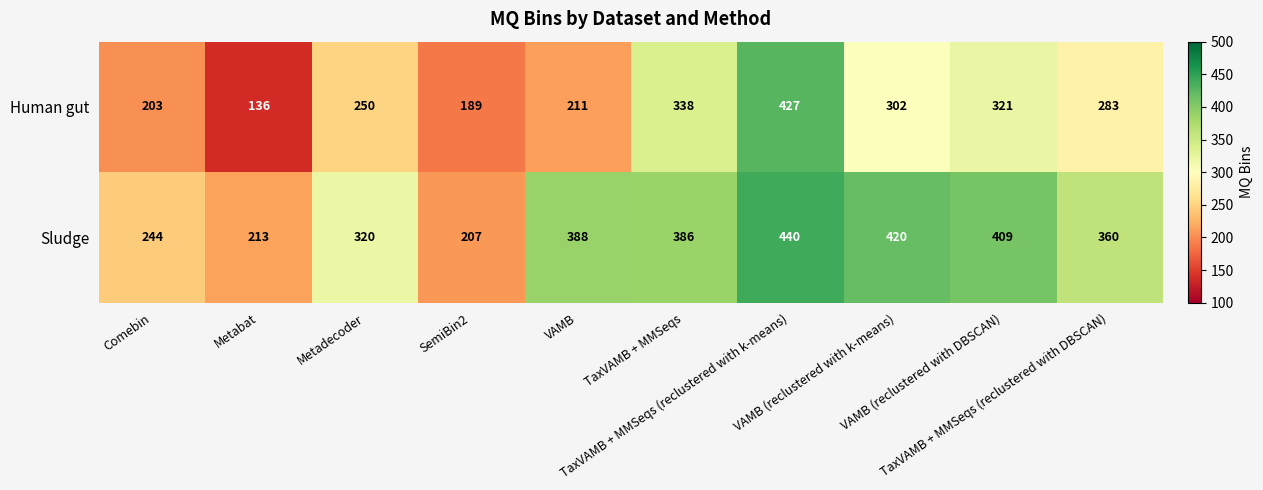

What is the average value of the Sludge series?

339